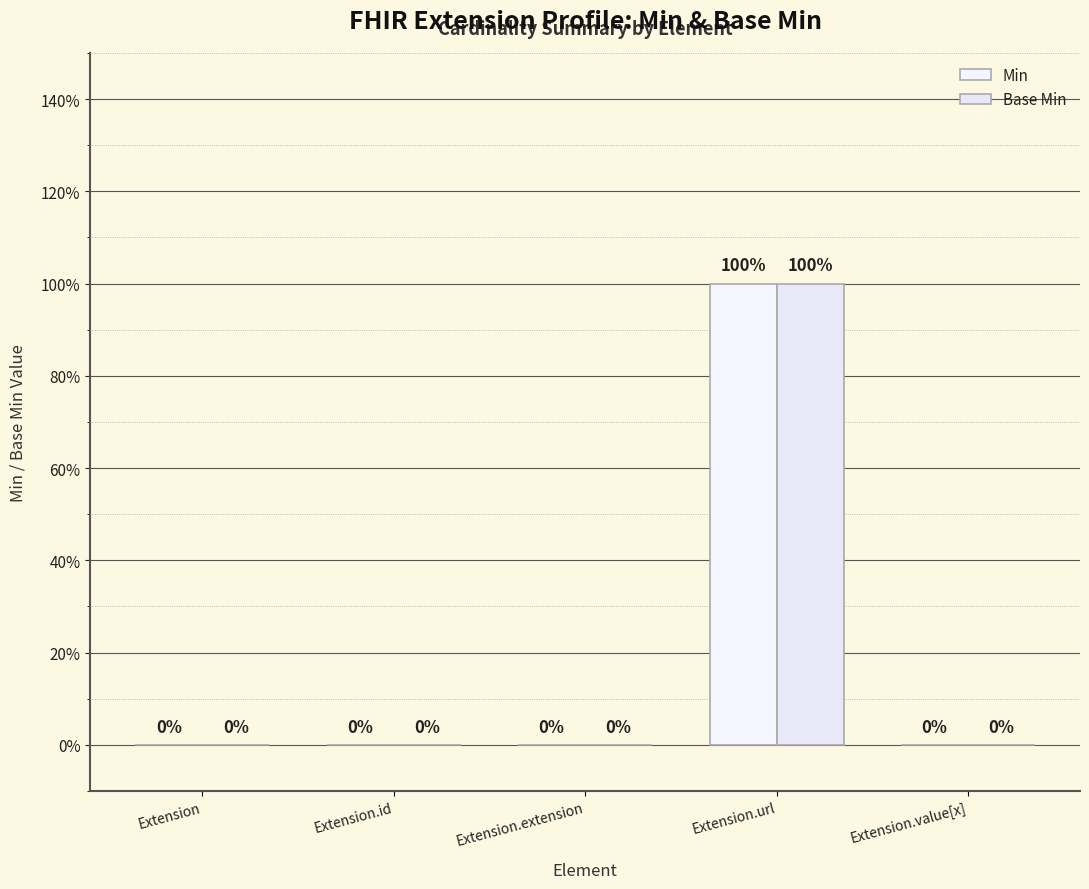

Which series has the widest spread of values?

Min